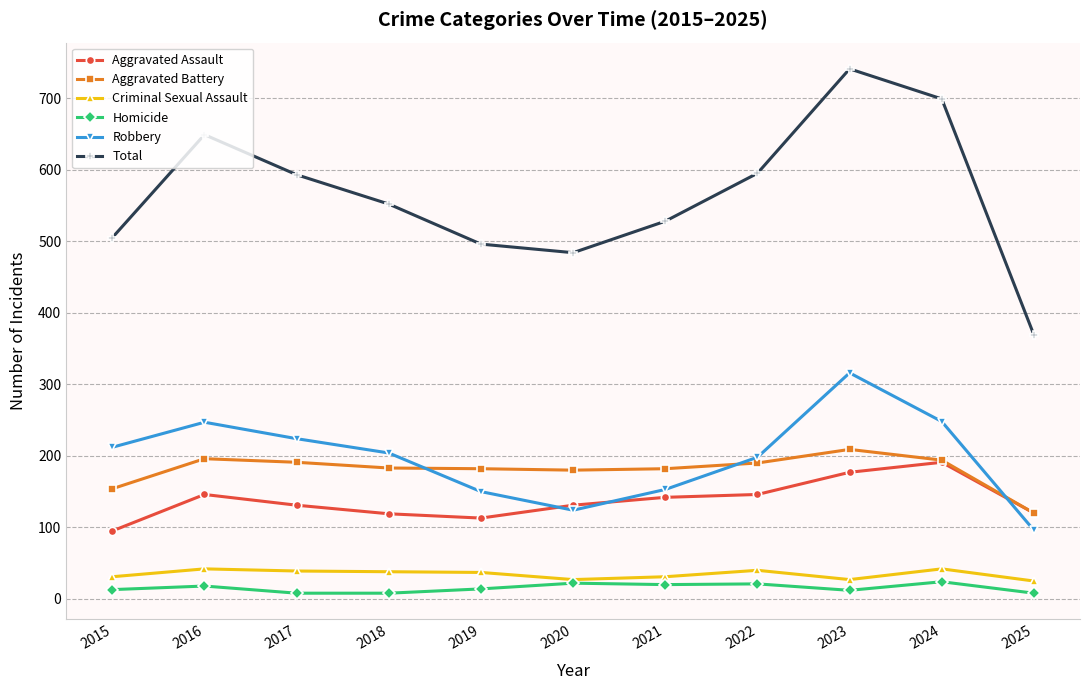

Which series has the largest range (max minus min)?

Total